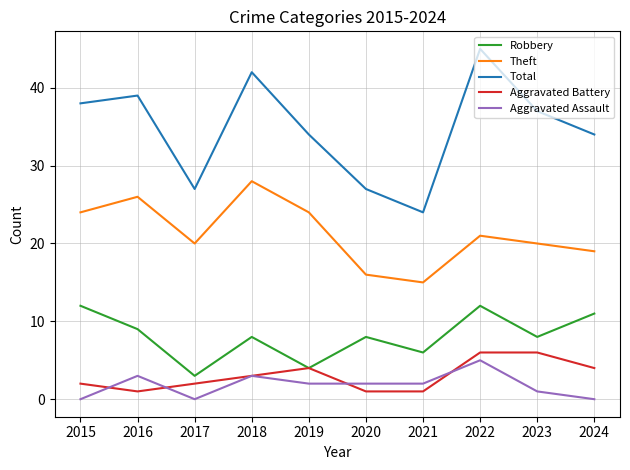

How many interior local peaks does the Total series have?

3